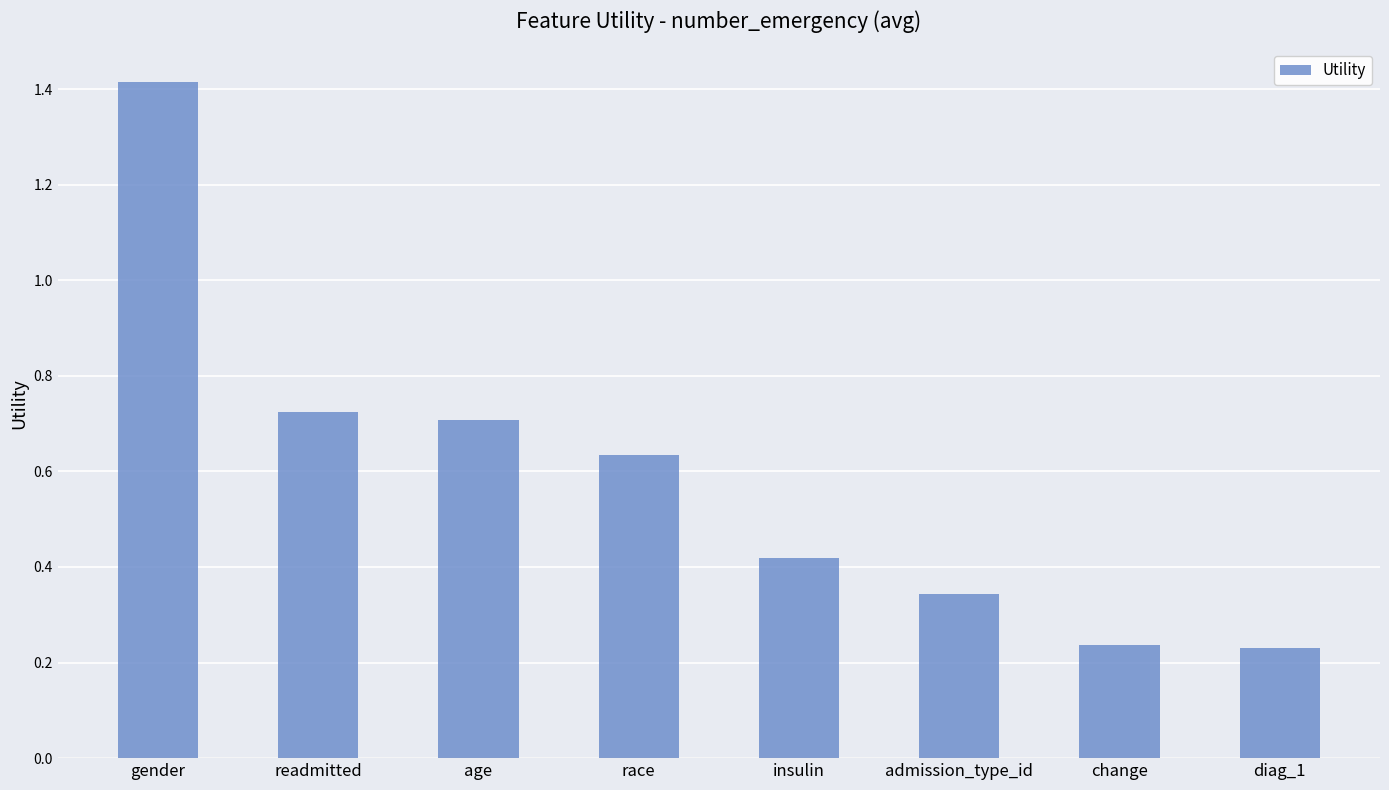

What is the label of the 8th bar from the right?

gender